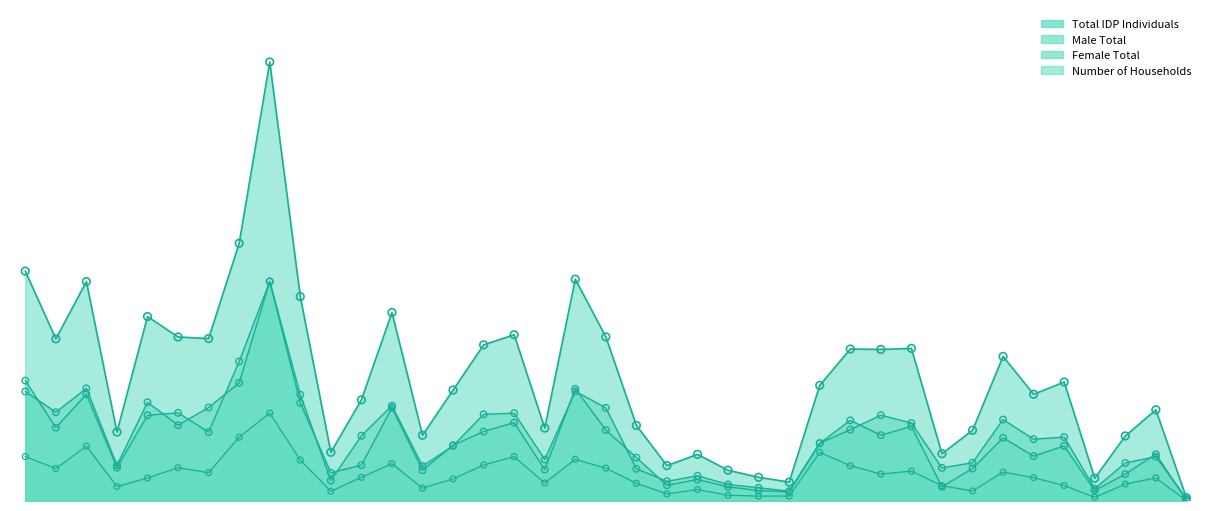

At which category is the sum across all series the highest?

MOZ_R011